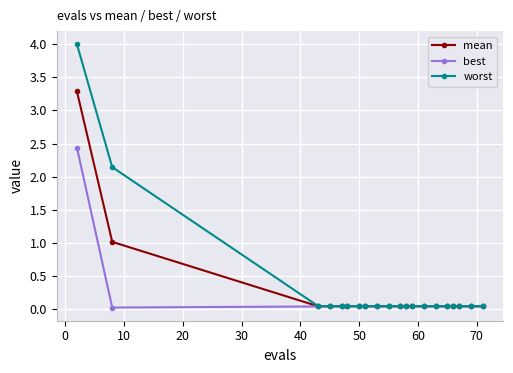

How many lines are shown in the chart?

3